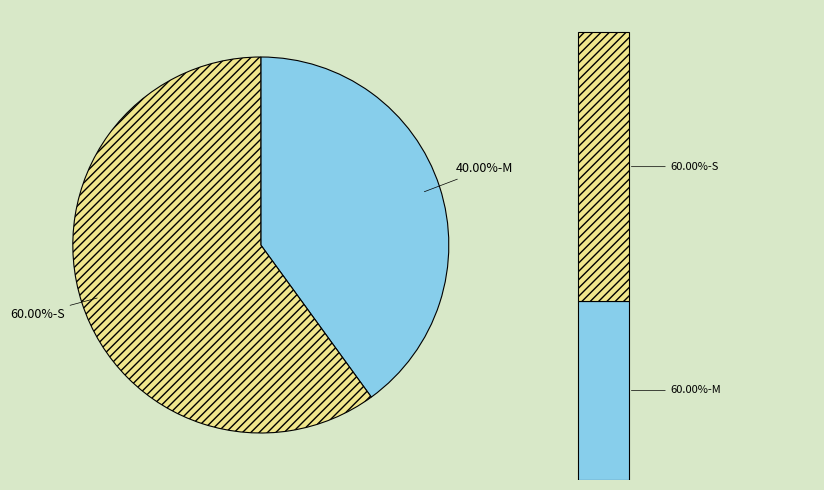

How many slices are in this pie chart?

2